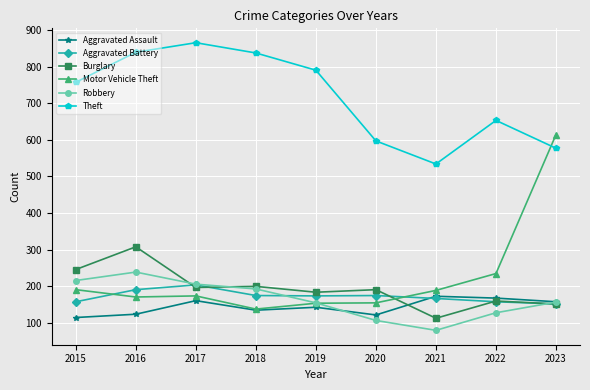

What is the greatest value displayed?

865